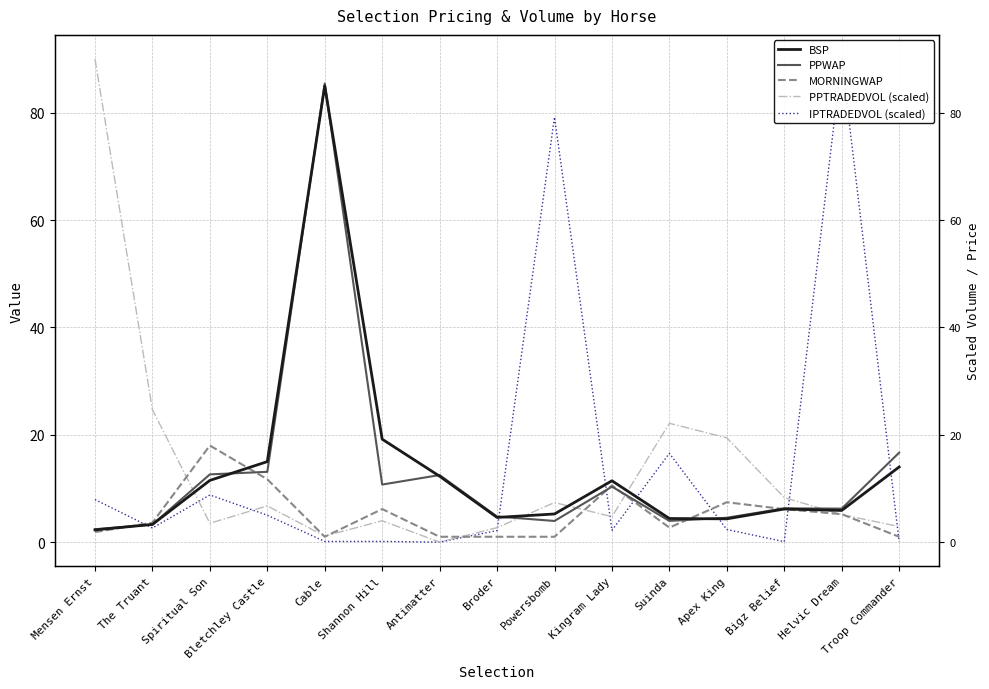

Where is MORNINGWAP nearest to the value 9?

Kingram Lady